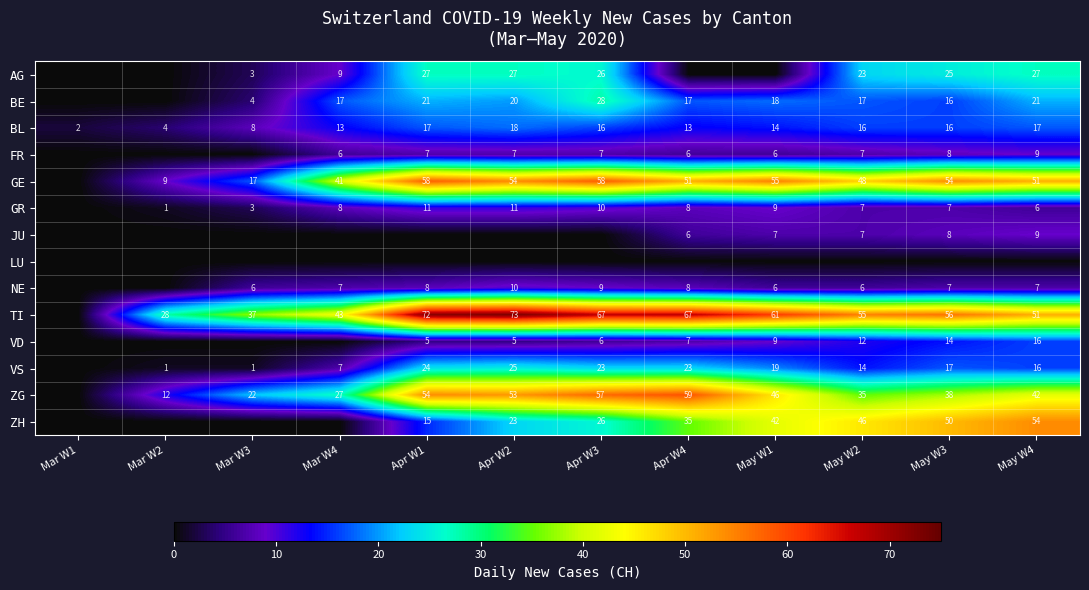

At which label is BL closest to 10?

Mar W3